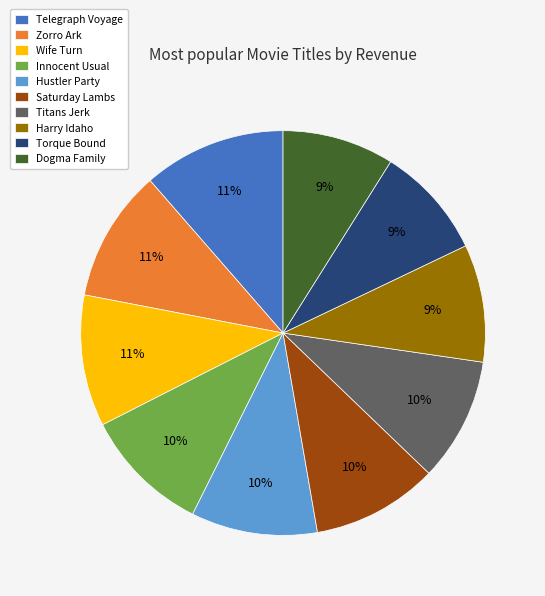

Is the sum of Wife Turn and Saturday Lambs greater than half?

No